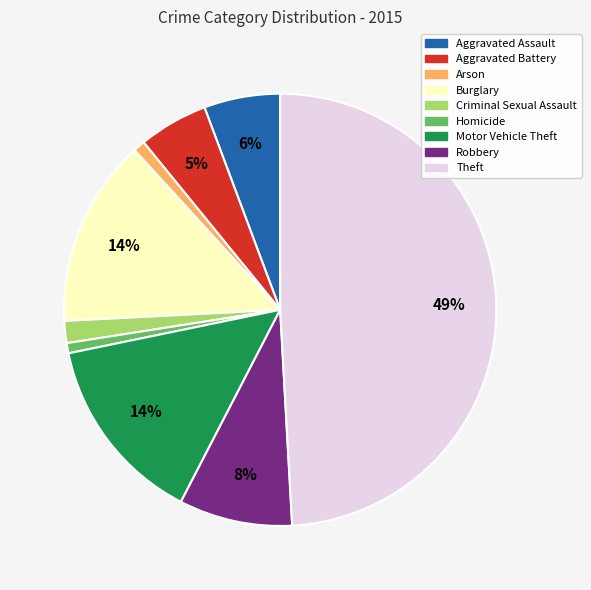

The Homicide slice represents 11% of the pie. True or false?

False